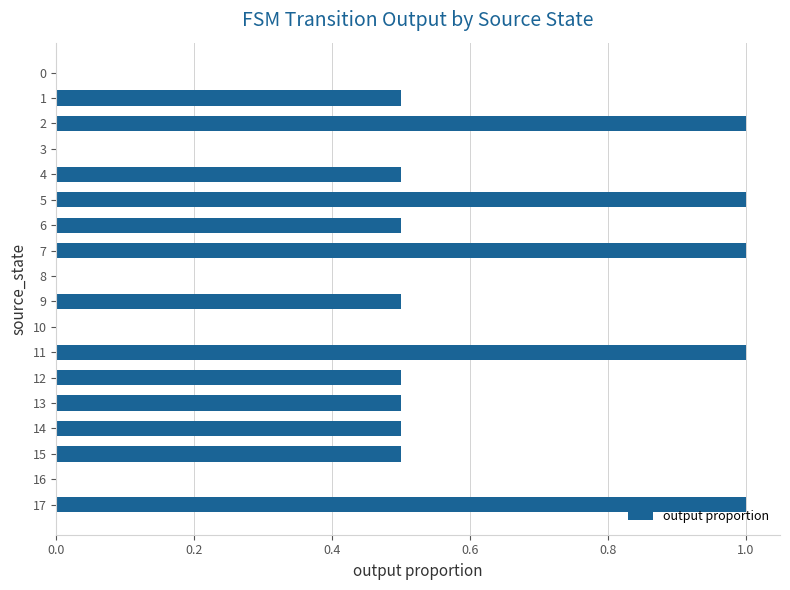

What is the maximum value shown in the chart?

1.0